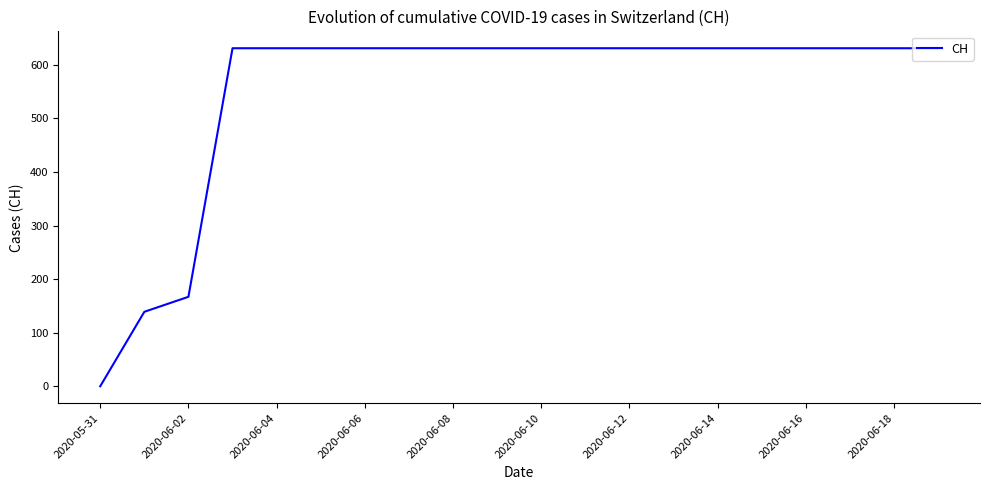

What is the greatest value displayed?

631